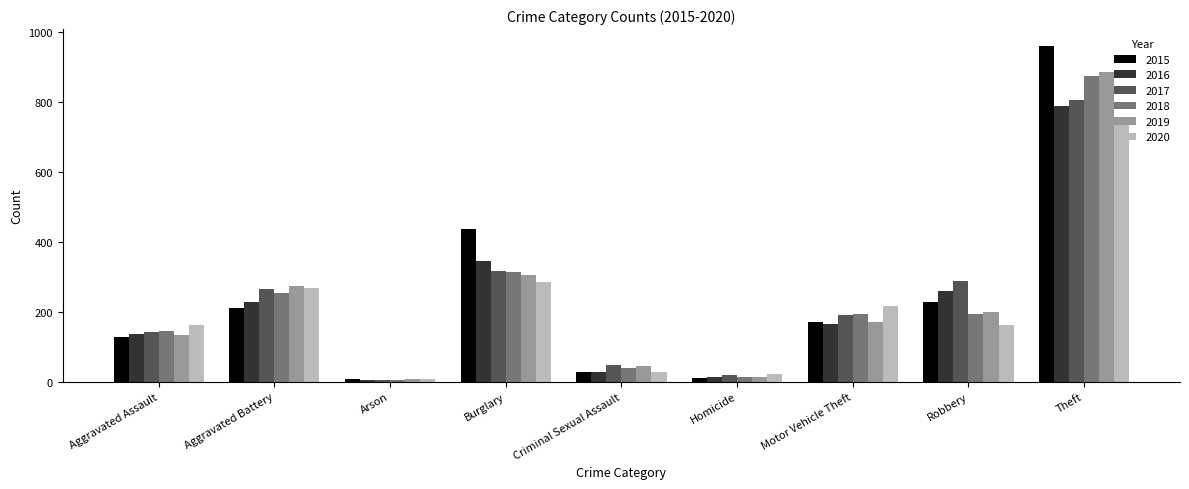

Between Robbery and Theft, which series saw the biggest shift?

2015